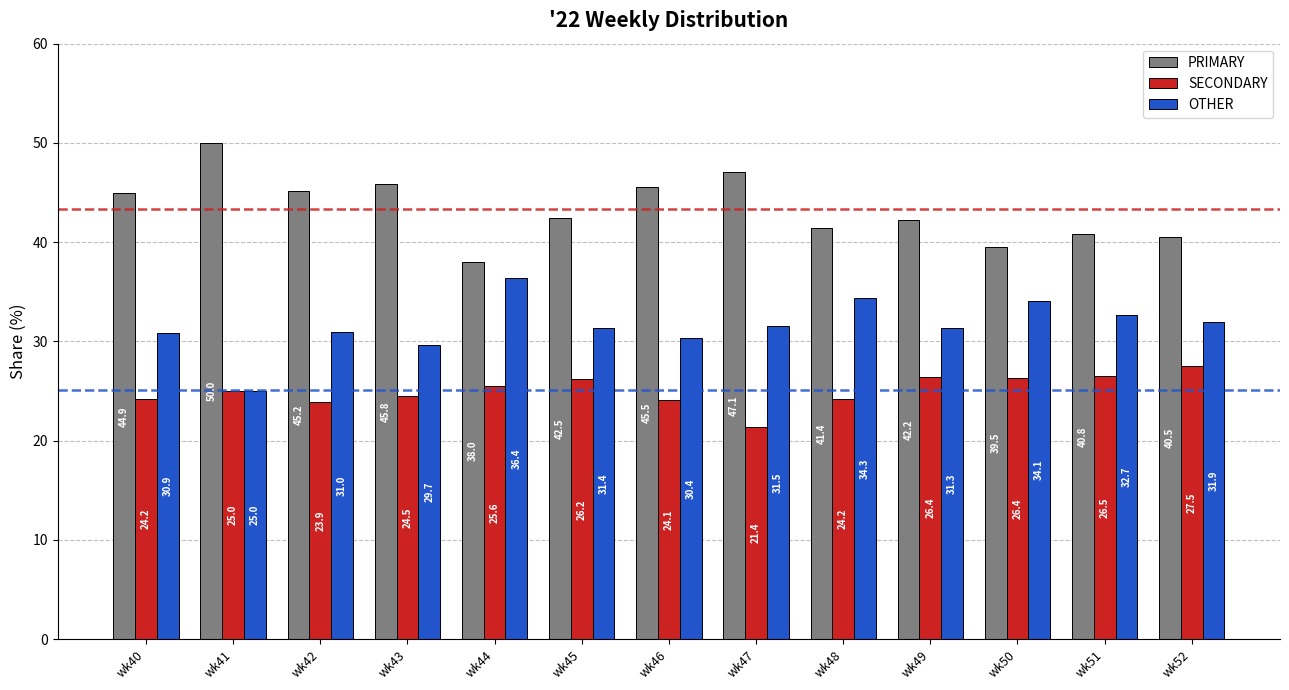

What is the value of the PRIMARY bar at the 6th from the left?

42.5